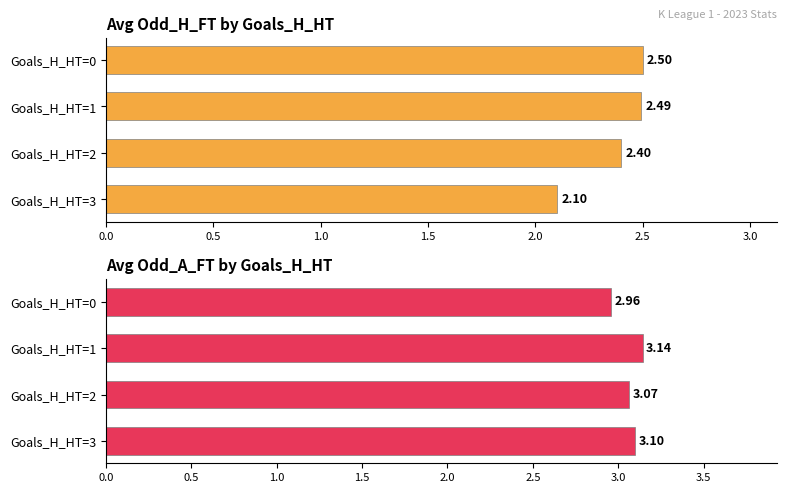

What is the difference between the second highest and minimum values in the Avg Odd_H_FT series?

0.4